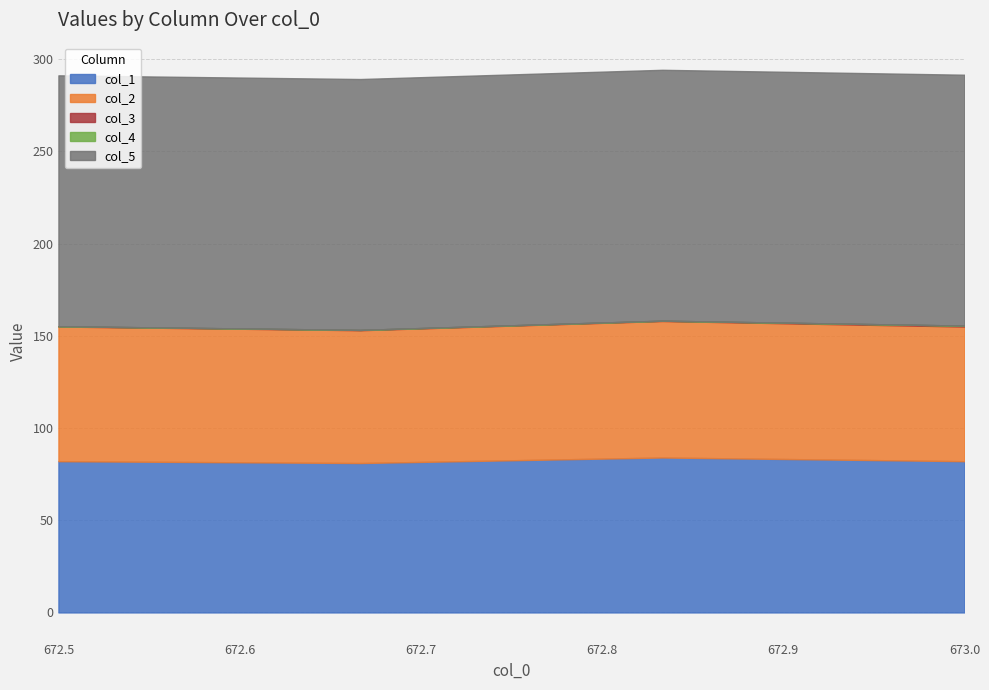

True or false: col_2 and col_3 cross at least once.

False